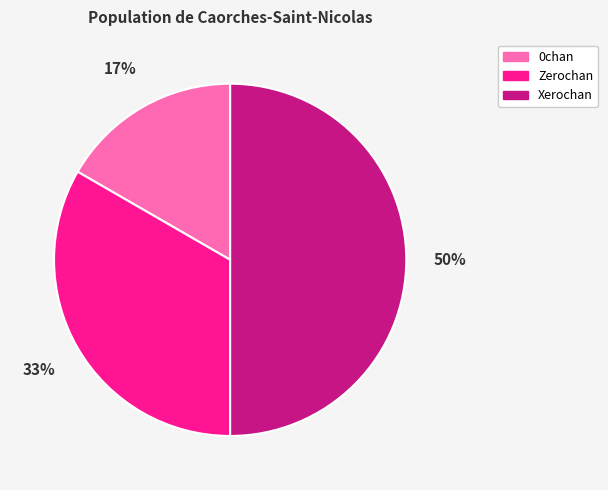

Is it true that 0chan is 30% of the pie?

False